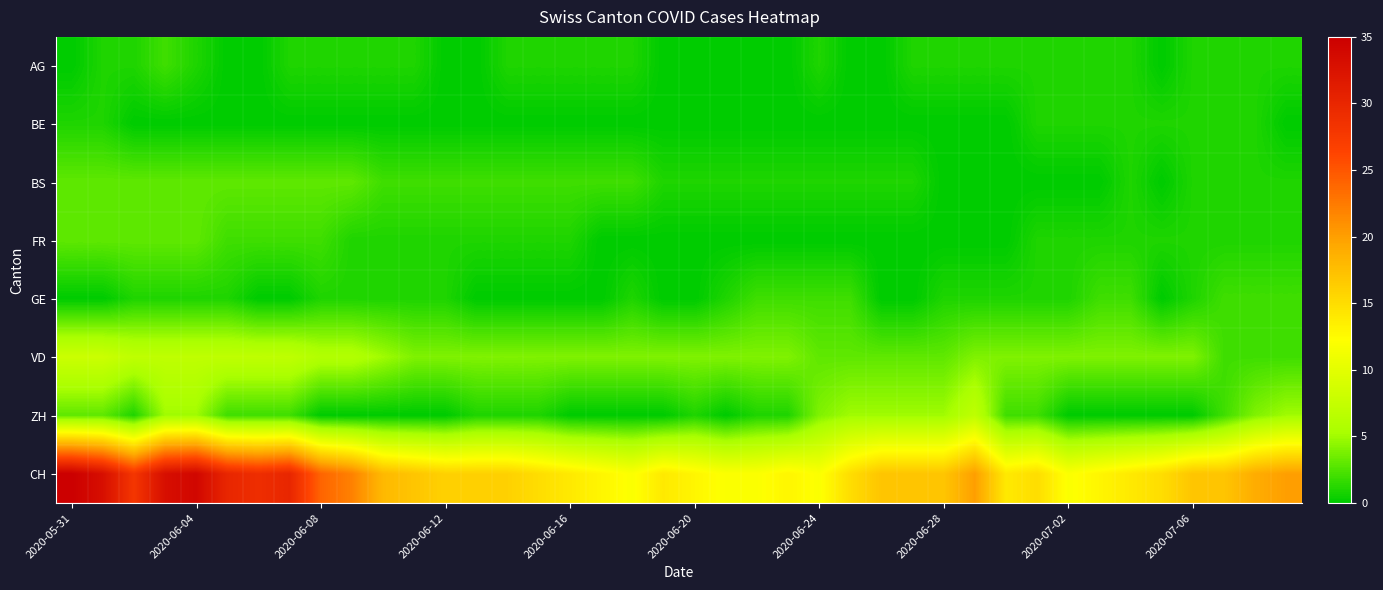

Count the number of categories in the chart.

40